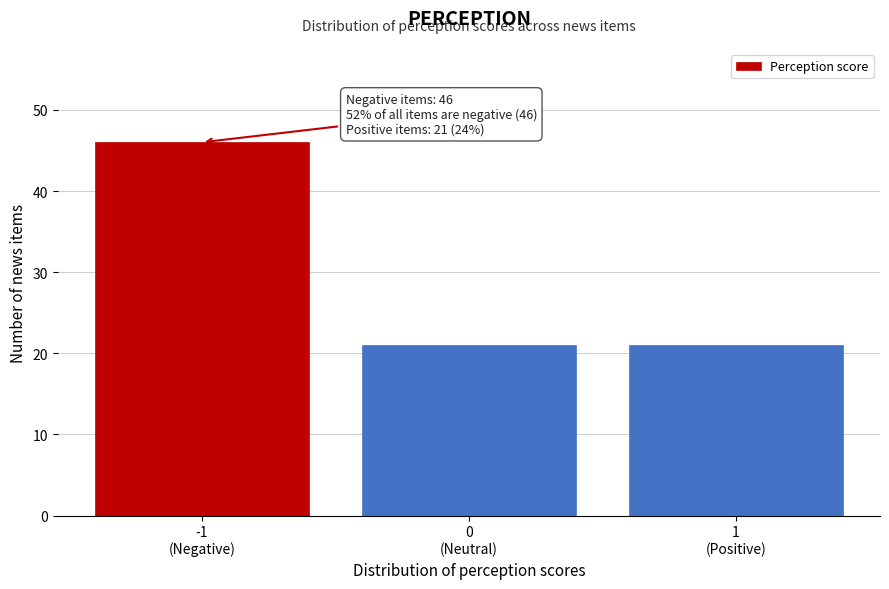

Reading left to right, extract all data points from this chart.

46	21	21